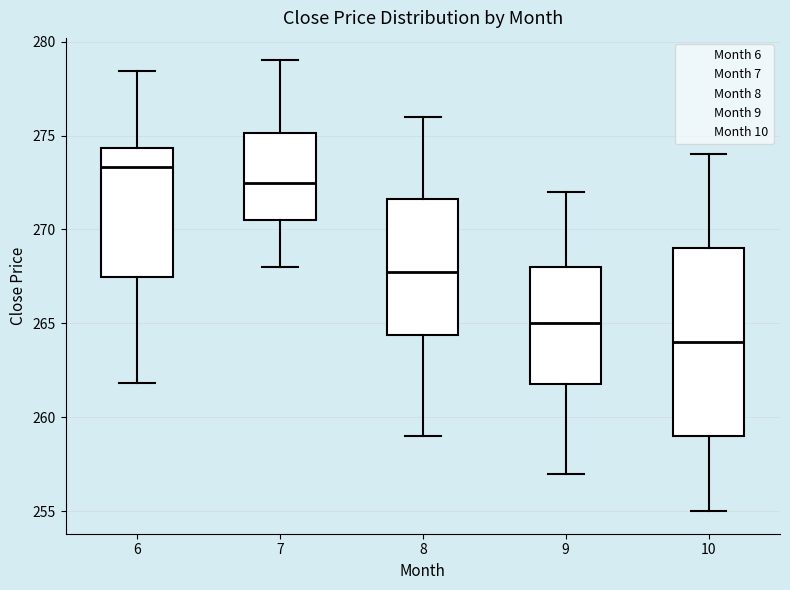

Which box's median line is the highest?

6